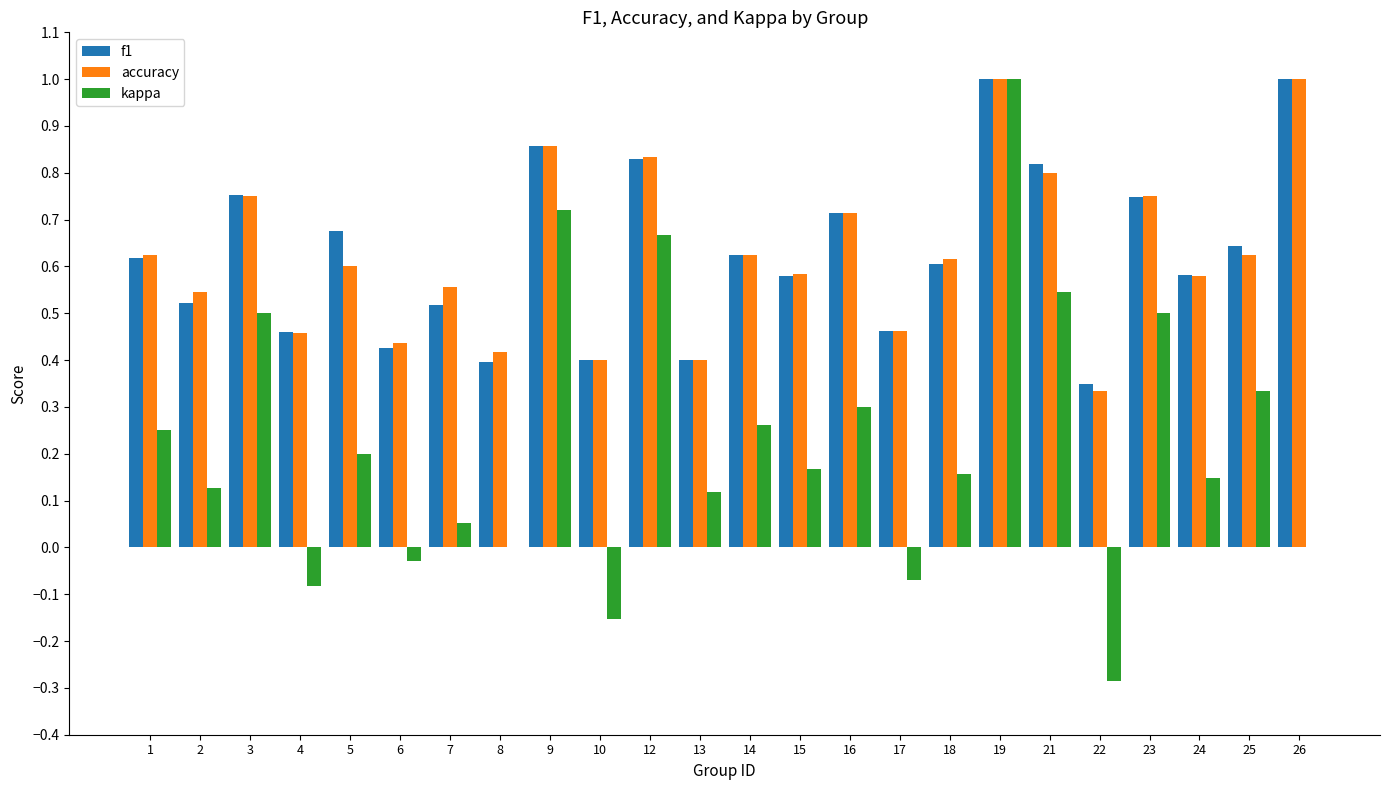

Are the bars grouped side by side (vs. stacked)?

Yes